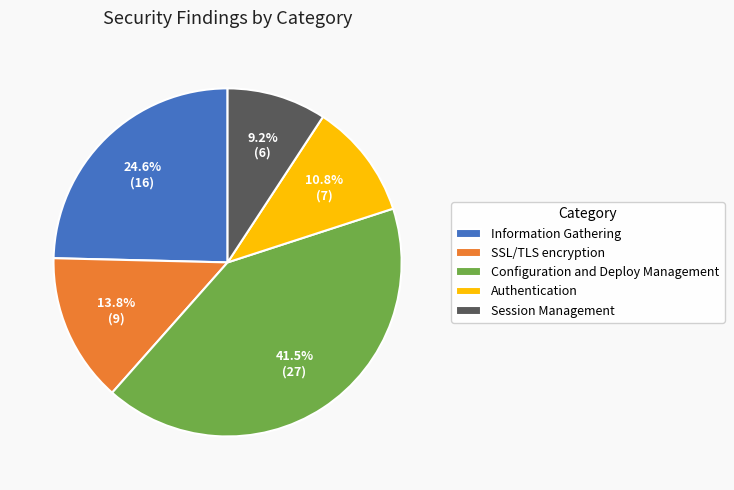

The Information Gathering slice represents 19% of the pie. True or false?

False